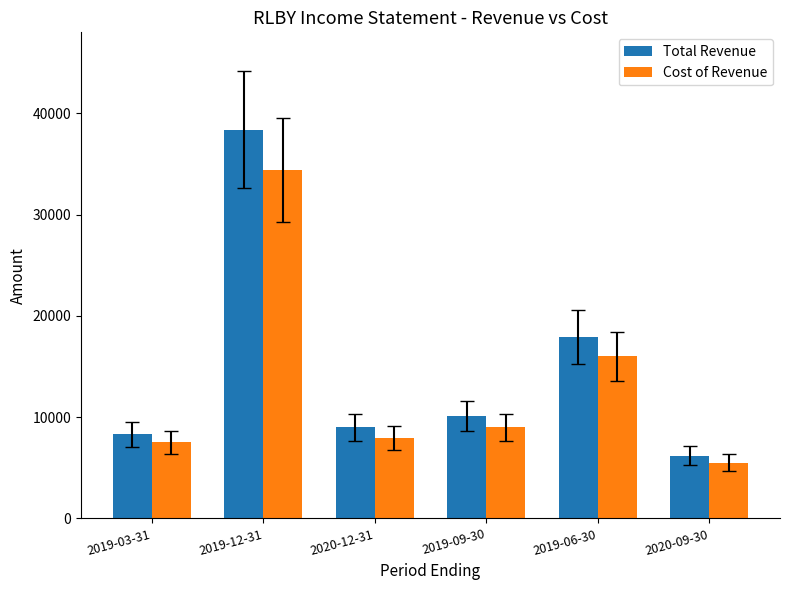

How many bars are there in each group?

2